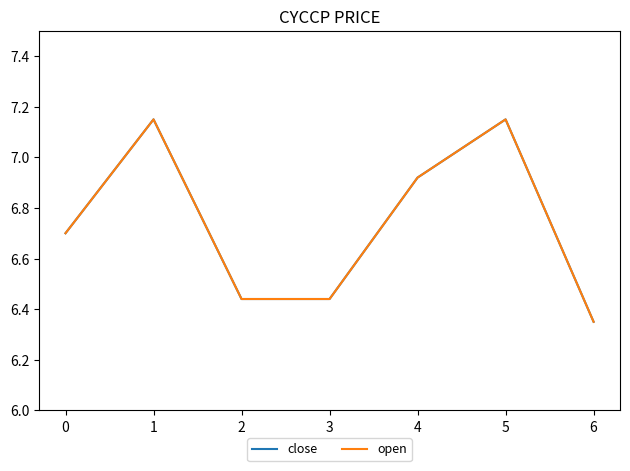

What value does the close series have at 5?

7.2